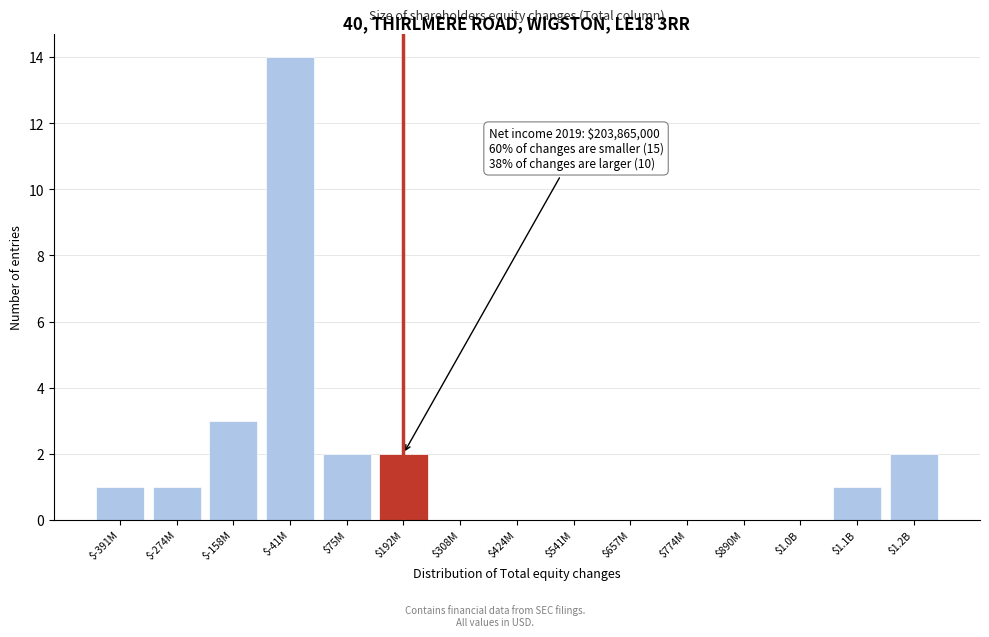

At which label is the value closest to 7?

$-158M